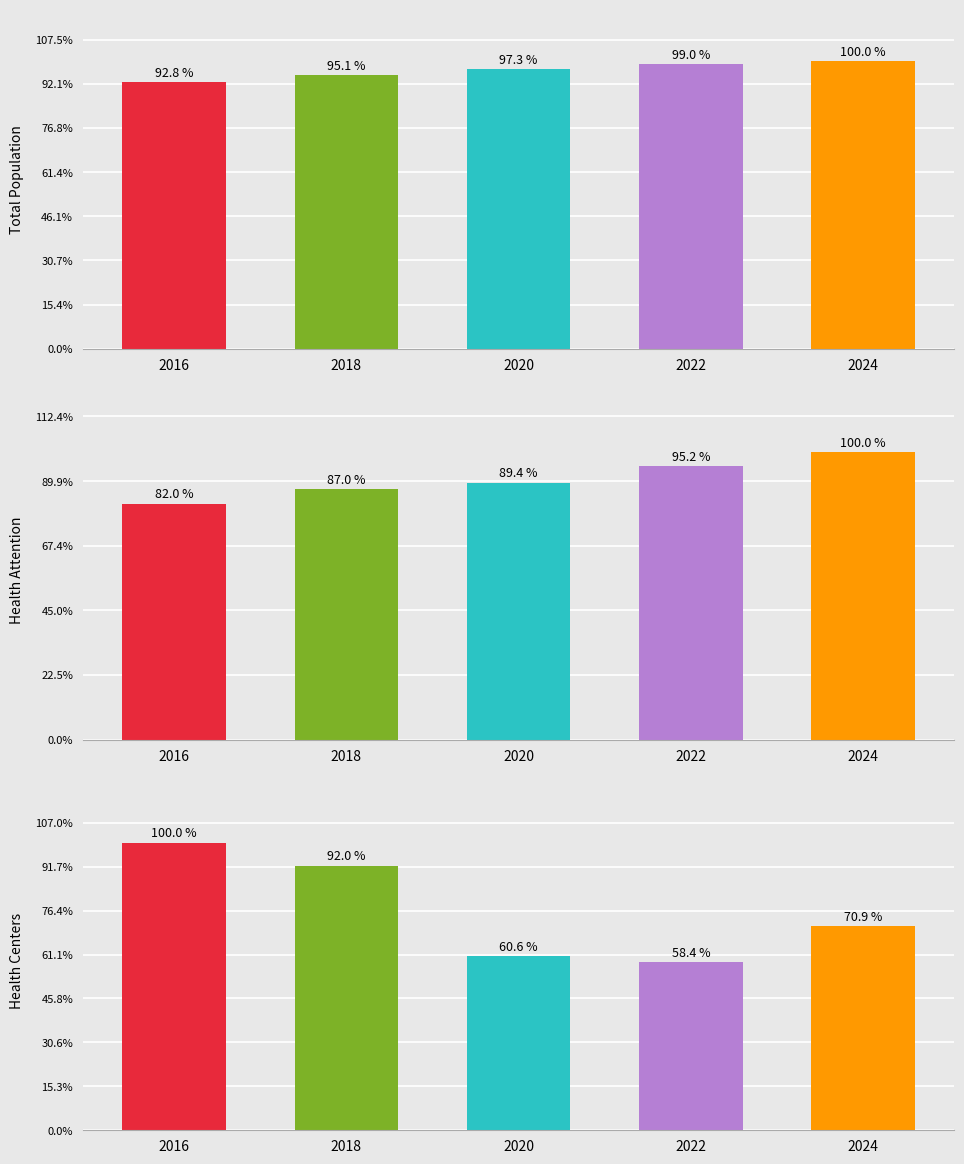

List the labels in order of atencionsalud value, smallest first.

2016, 2018, 2020, 2022, 2024